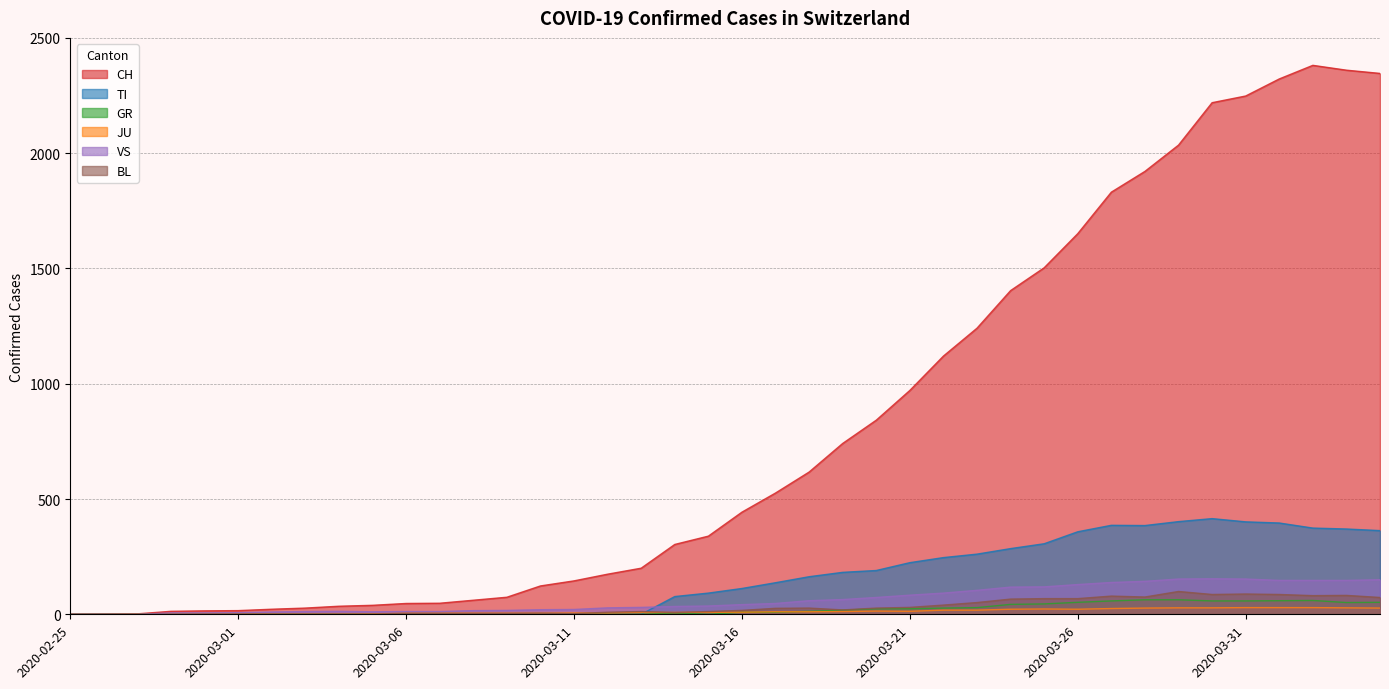

List the series in order of their peak value, highest first.

CH, TI, VS, BL, GR, JU